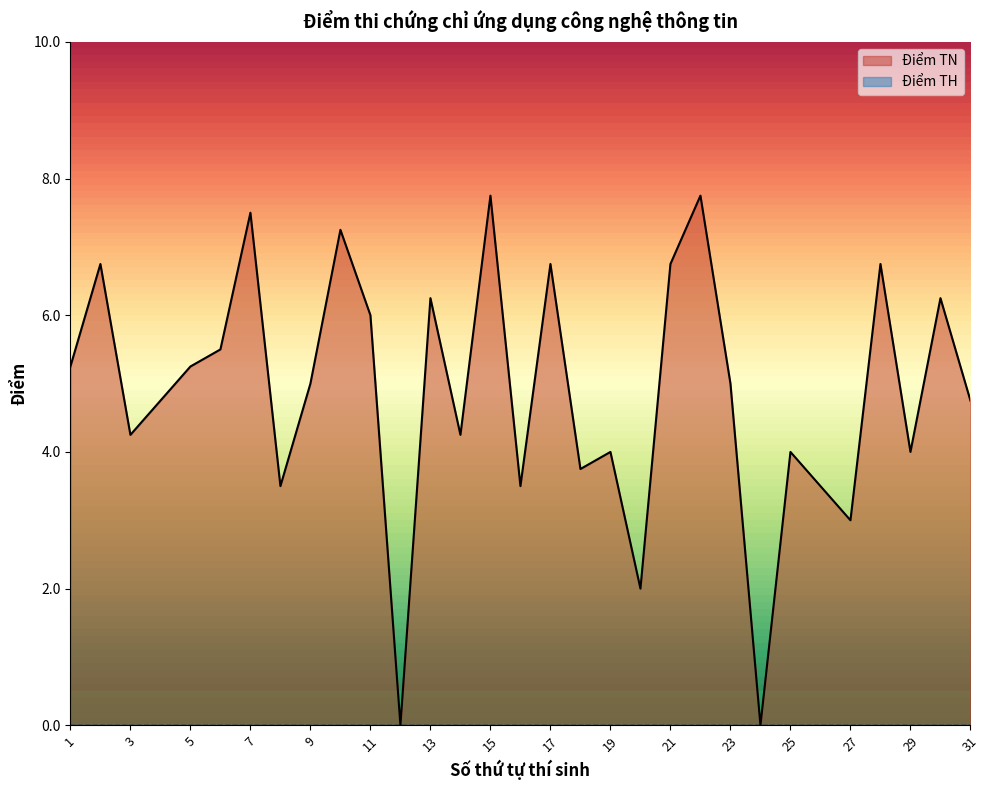

Where is the first local minimum?

3